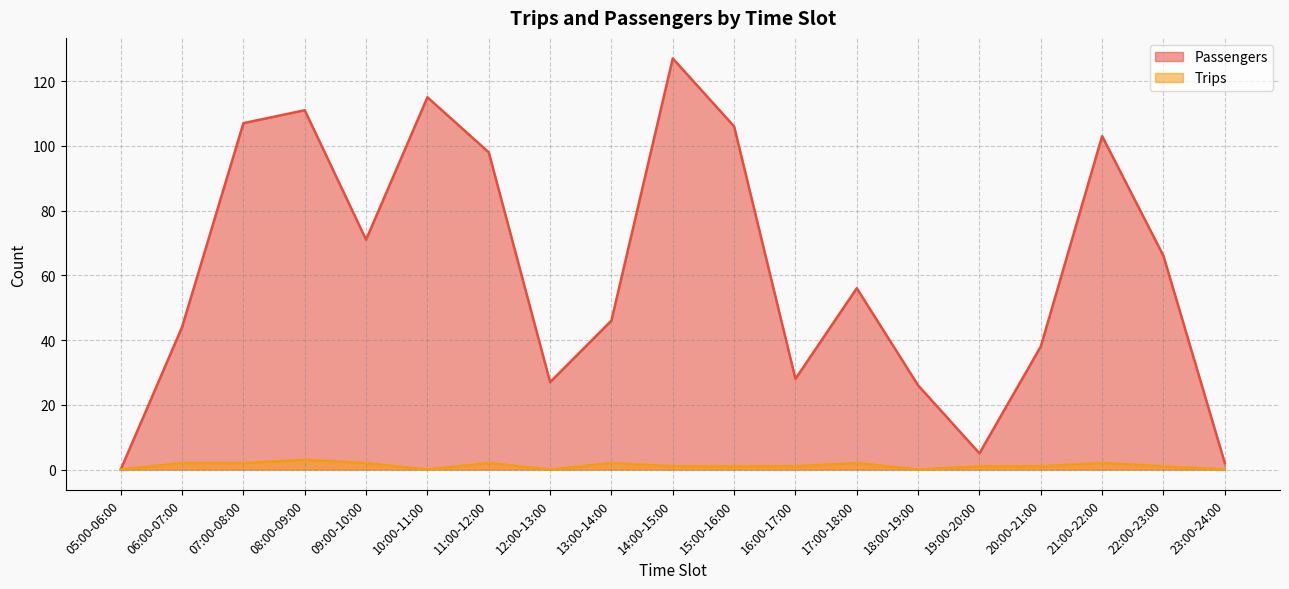

What is the average value of the Passengers series?

62